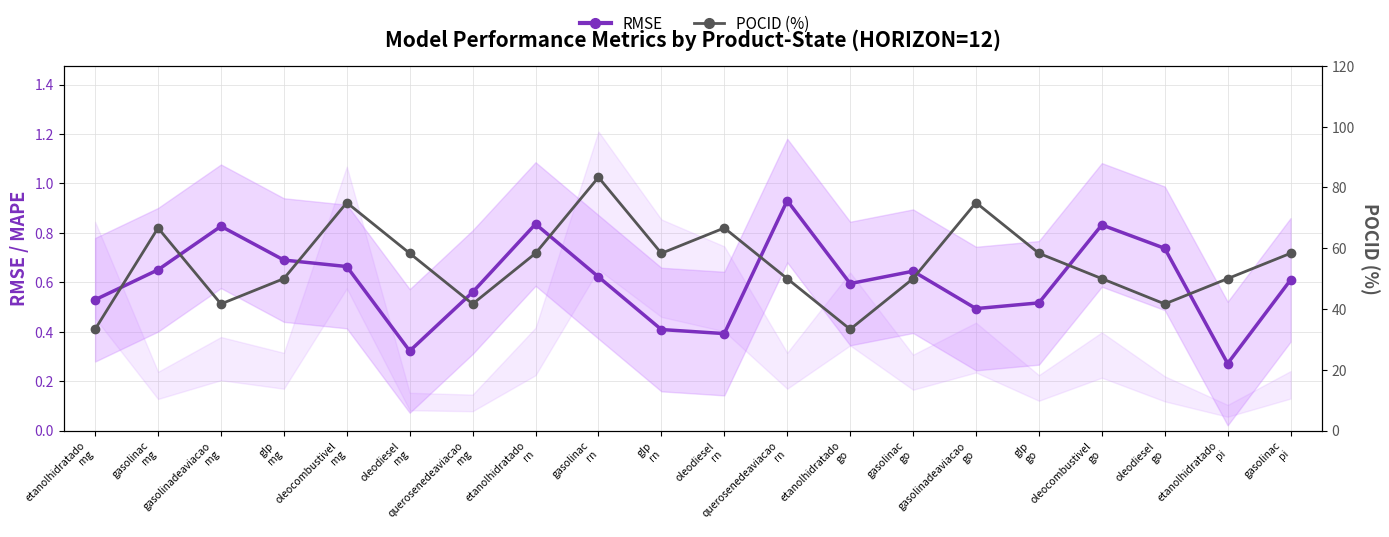

What is the difference between the second highest and minimum values in the POCID (%) series?

41.7